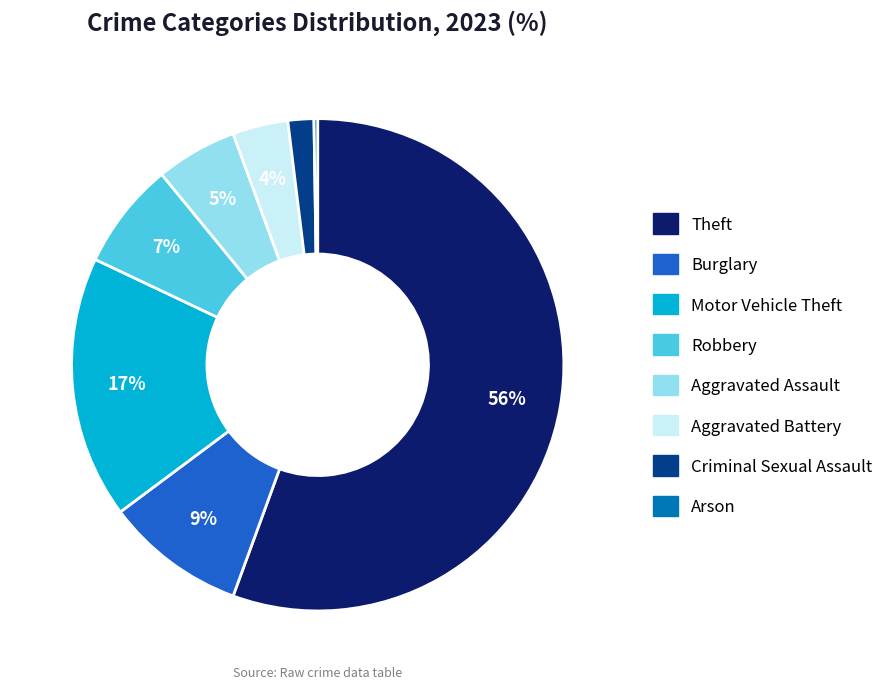

The Aggravated Battery slice represents 4% of the pie. True or false?

True